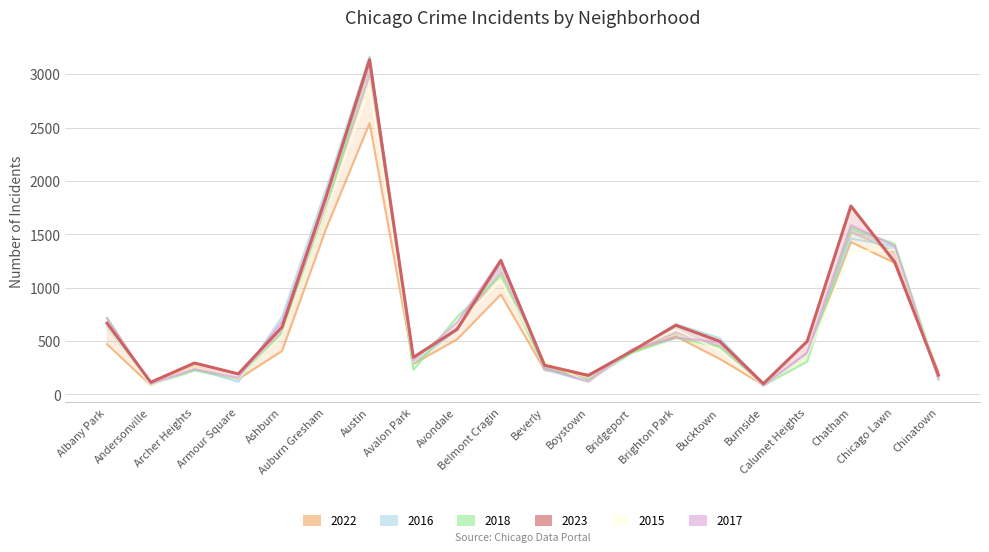

How many intersections are there between 2015 and 2017?

9